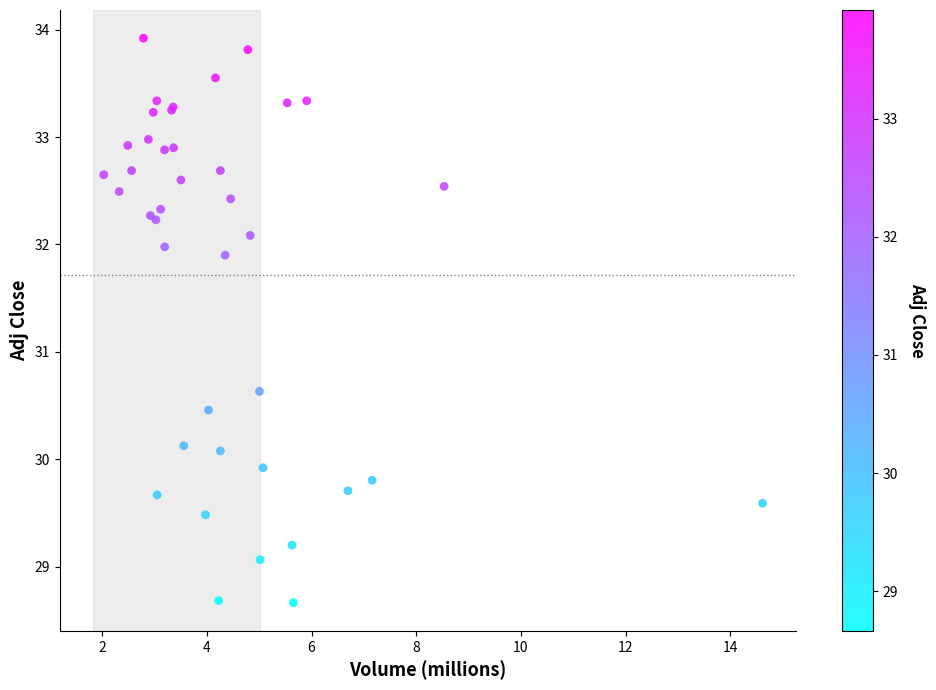

What Y value in the scatter plot is closest to 31?

30.6